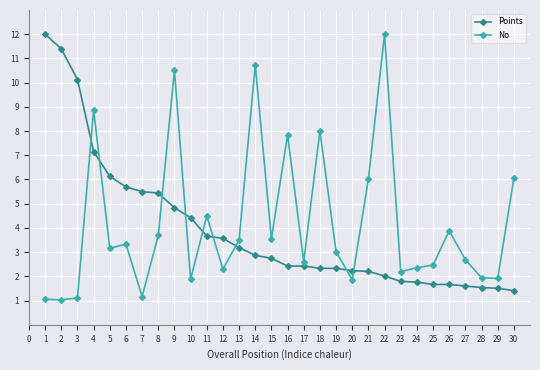

What is the average value of the Points series?

3.9